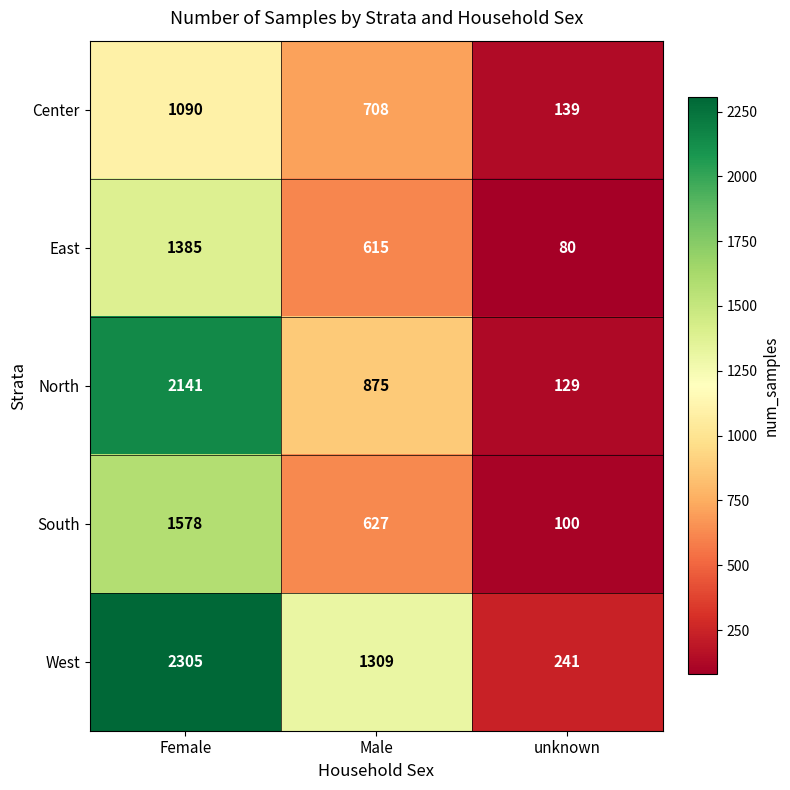

What is the spread (max minus min) of values at Male?

694